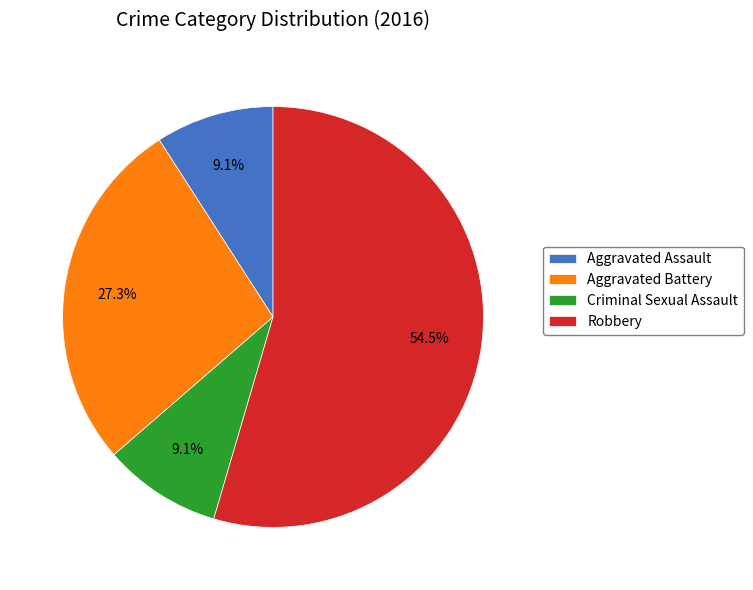

Combined, do Robbery and Aggravated Assault account for over 50%?

Yes